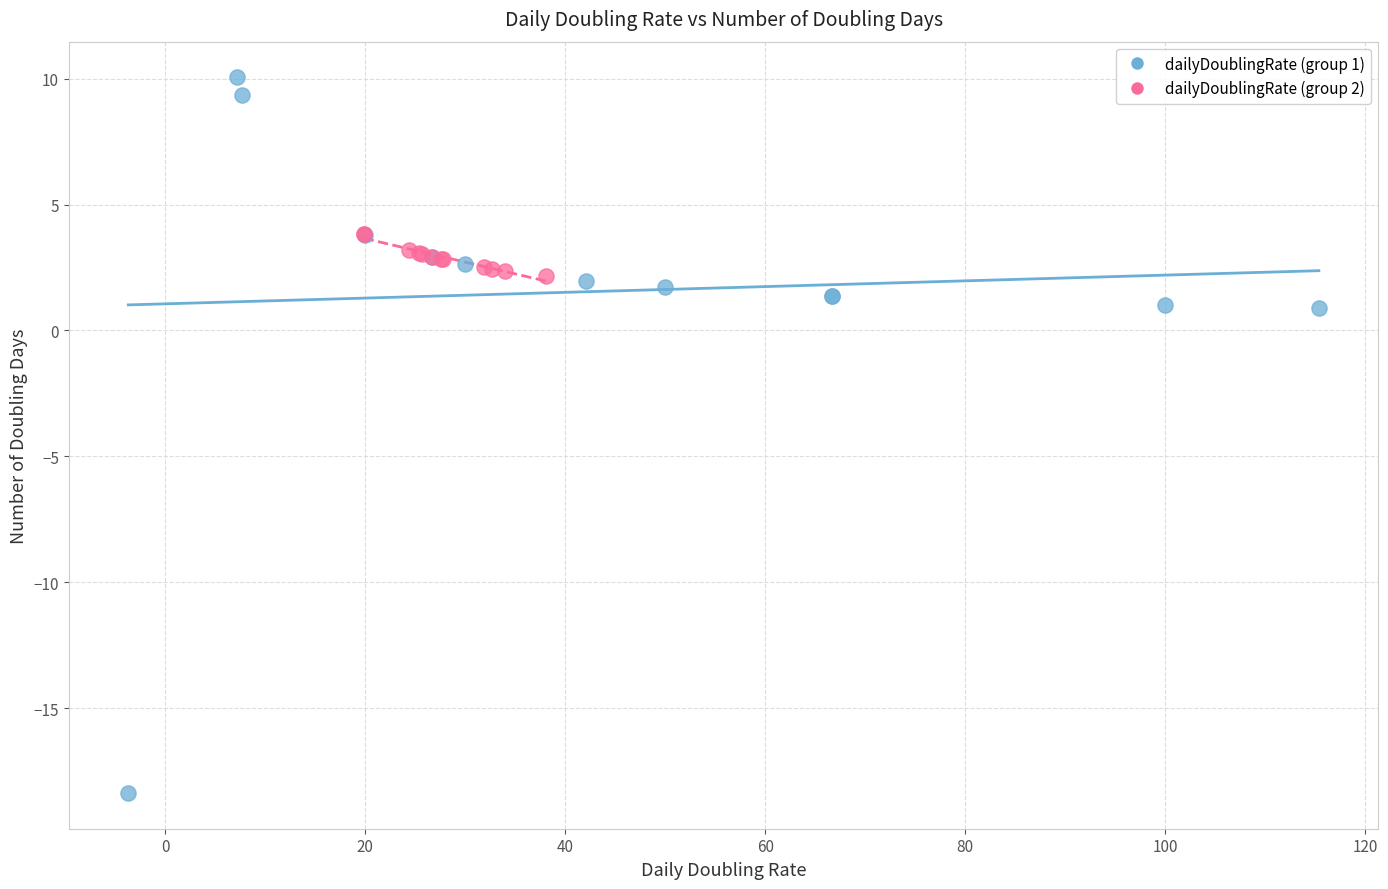

Which series reaches the maximum Y coordinate?

dailyDoublingRate (group 1)